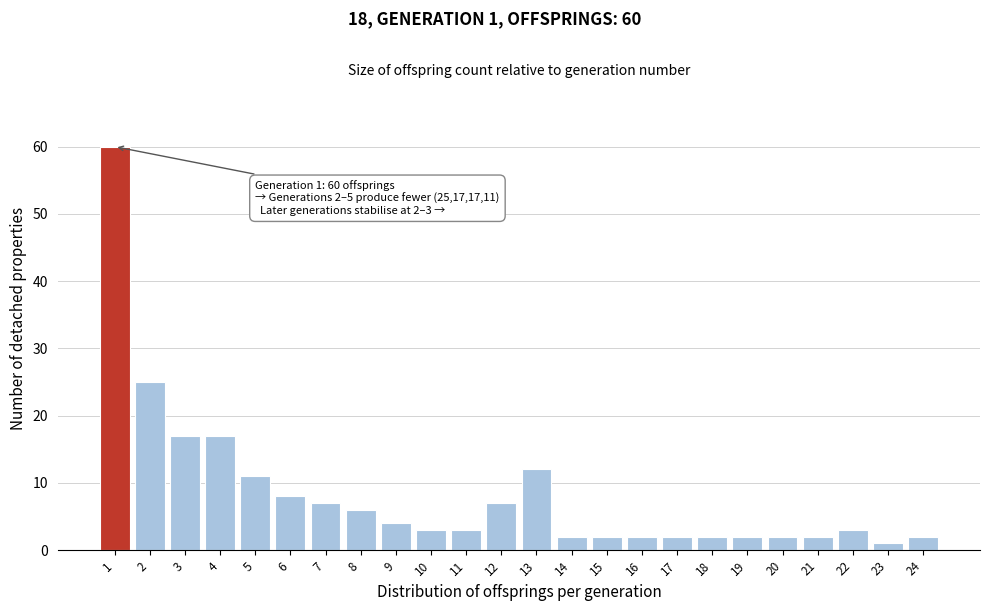

Reading left to right, what are all the values shown in this chart?

1=60	2=25	3=17	4=17	5=11	6=8	7=7	8=6	9=4	10=3	11=3	12=7	13=12	14=2	15=2	16=2	17=2	18=2	19=2	20=2	21=2	22=3	23=1	24=2